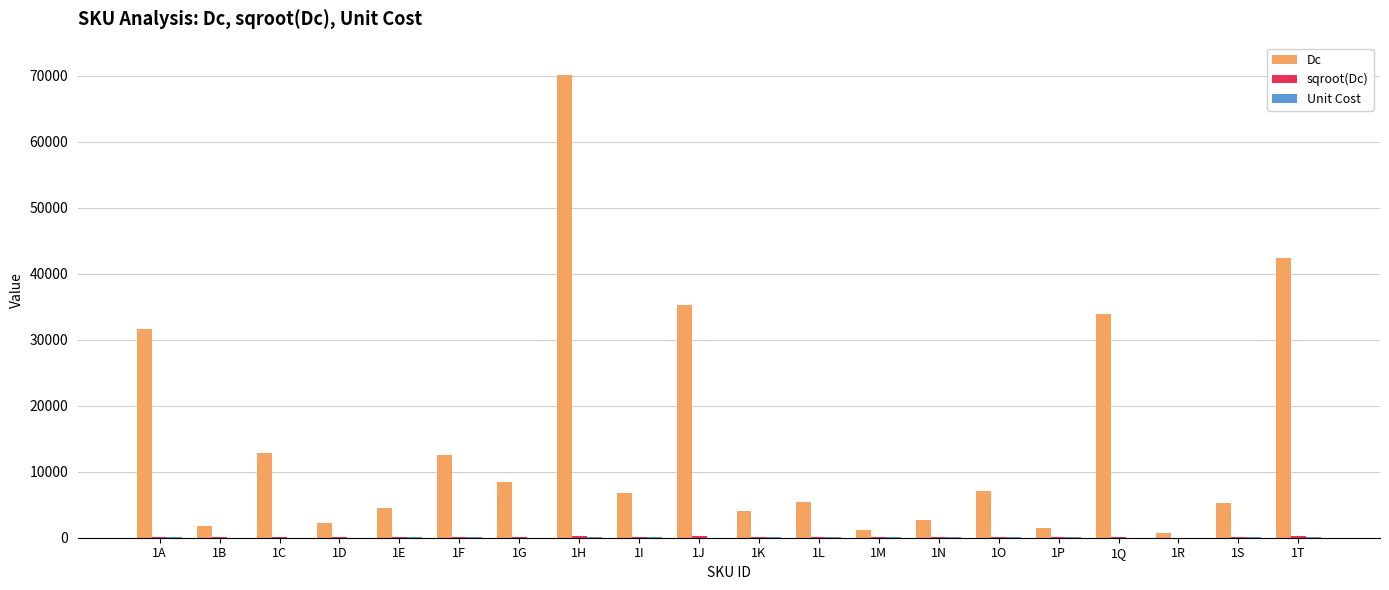

What is the maximum value for Dc?

70087.7